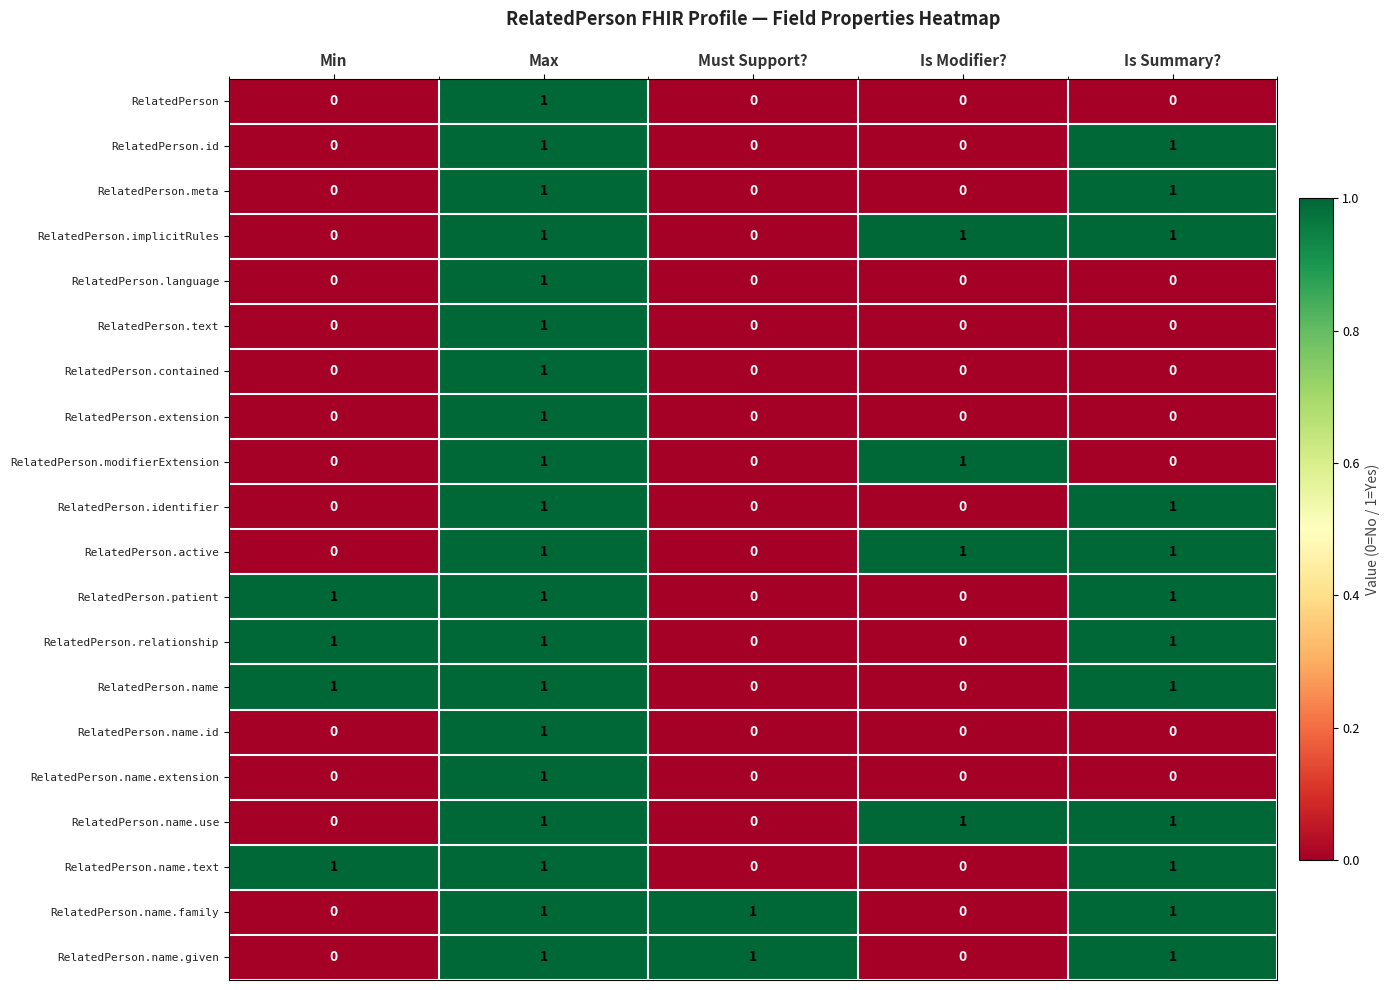

At which category is the sum across all series the highest?

Max